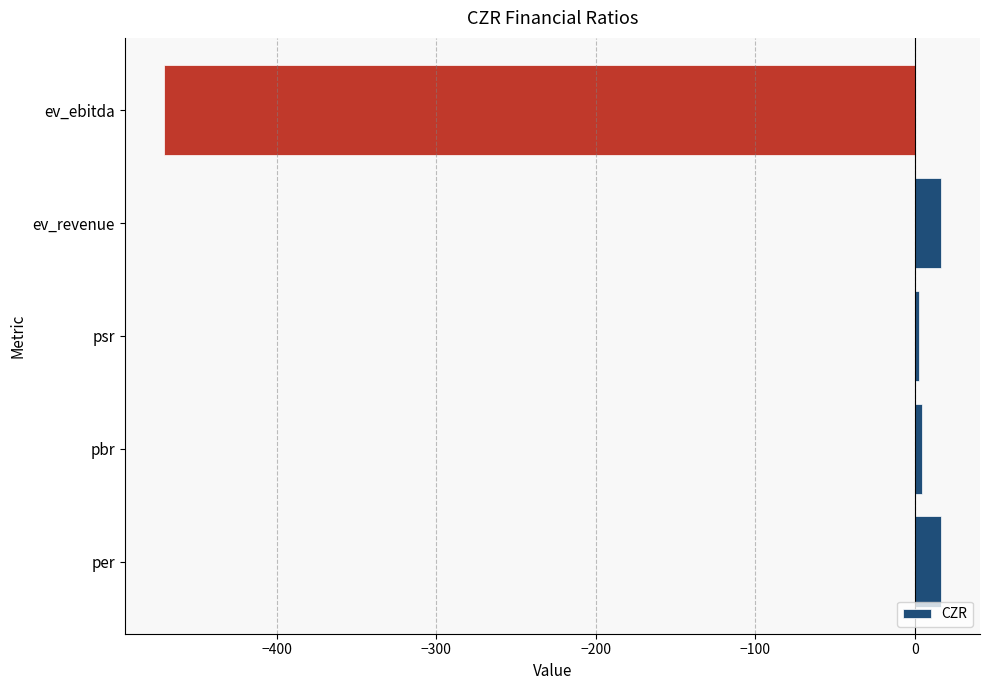

What is the change in value from ev_revenue to ev_ebitda?

-487.4